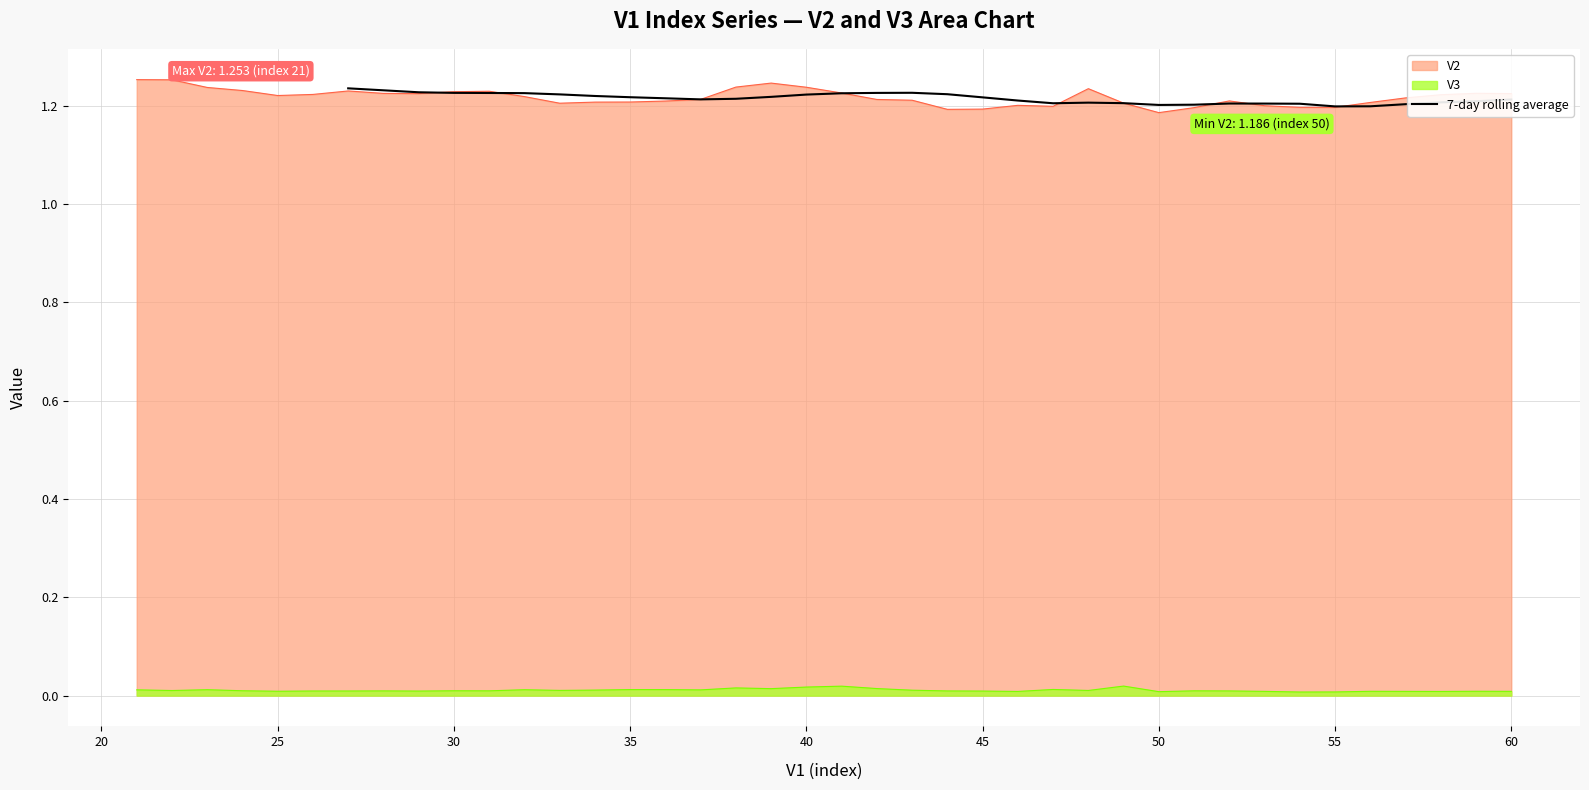

Is it true that 7-day rolling average equals 1.2 at 50?

True